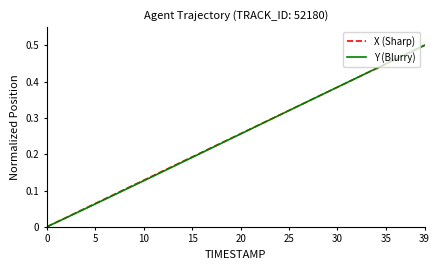

Does the chart display data point markers on the line(s)?

No